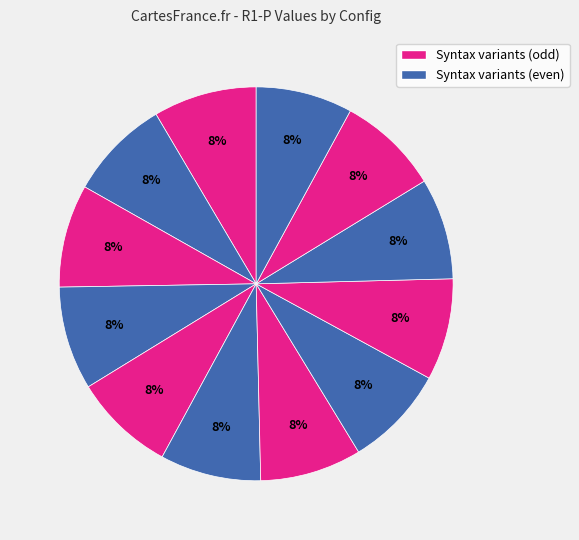

How many segments does this pie chart have?

12